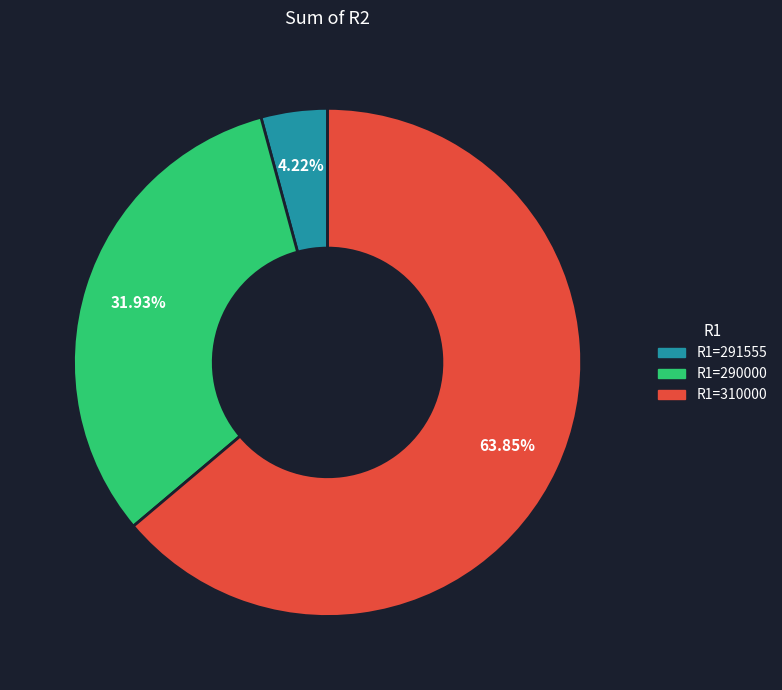

Is there a majority slice in this chart?

Yes